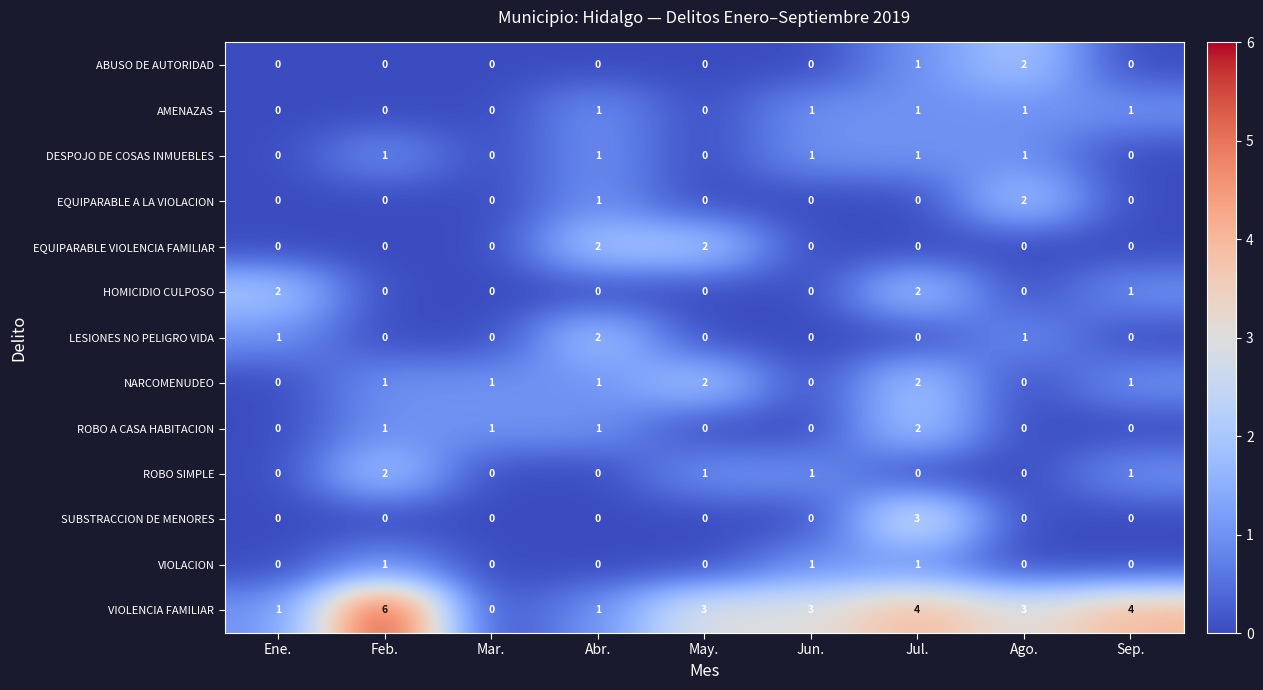

How many LESIONES NO PELIGRO VIDA values are between 0 and 1?

8